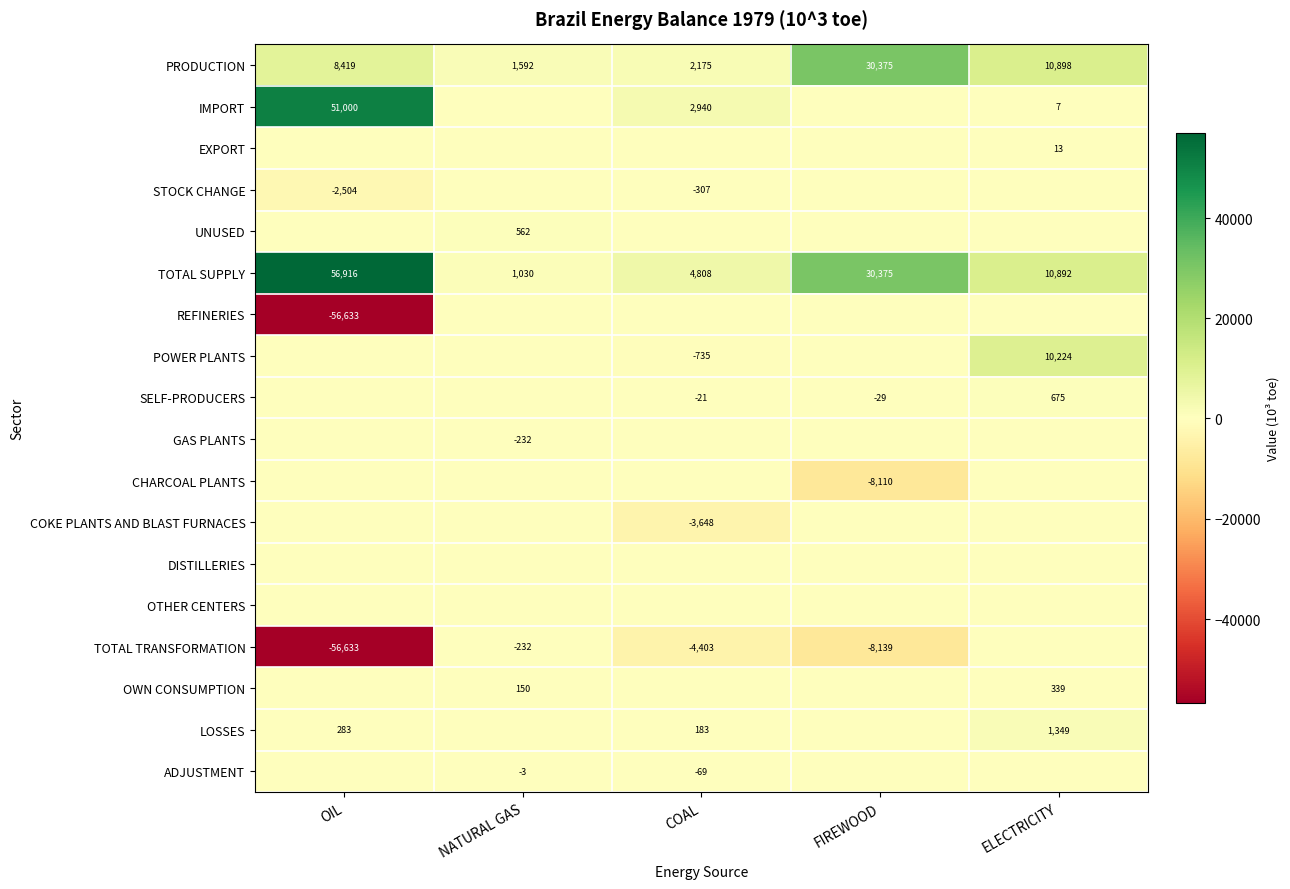

What is the approximate value of TOTAL SUPPLY at OIL, to the nearest 100?

56900